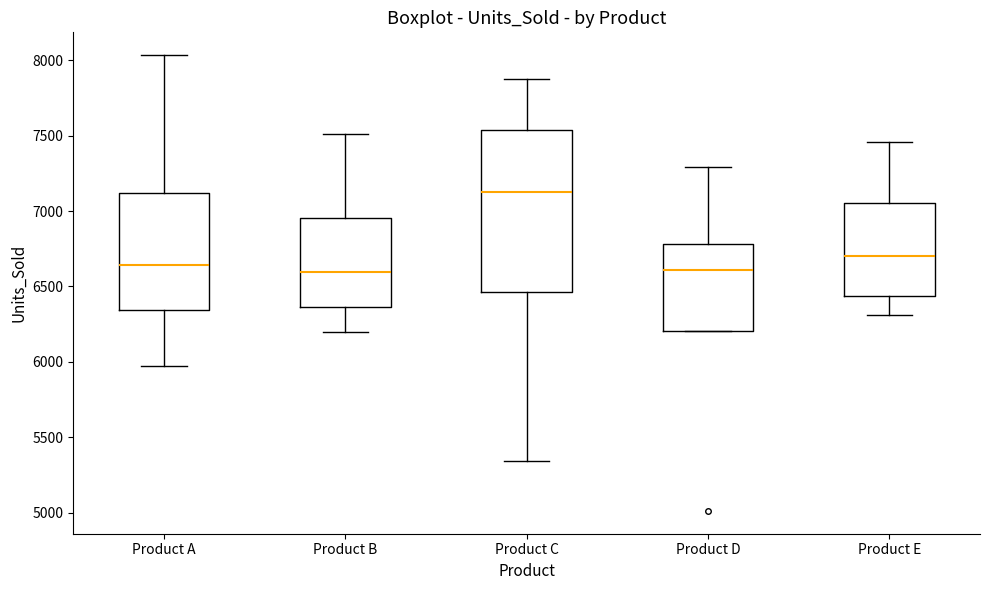

Reading left to right, transcribe this box plot: for each box, give where its median line is, the range the box spans, and where its two whiskers end, as read against the y-axis. The values are not printed on the chart, so give them approximately, as read against the axis.

Product A: median 6650, box 6350 to 7100, whiskers 5950 to 8050
Product B: median 6600, box 6350 to 6950, whiskers 6200 to 7500
Product C: median 7150, box 6450 to 7550, whiskers 5350 to 7850
Product D: median 6600, box 6200 to 6800, whiskers 6200 to 7300
Product E: median 6700, box 6450 to 7050, whiskers 6300 to 7450